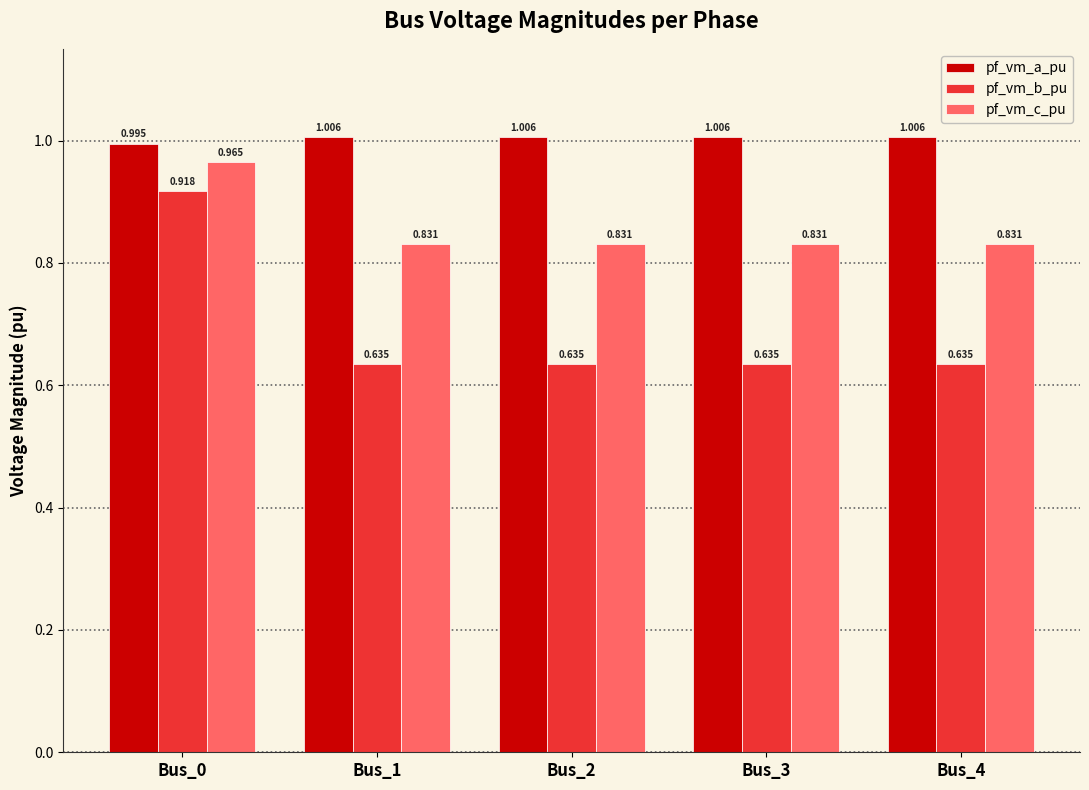

Which series has the largest range (max minus min)?

pf_vm_b_pu